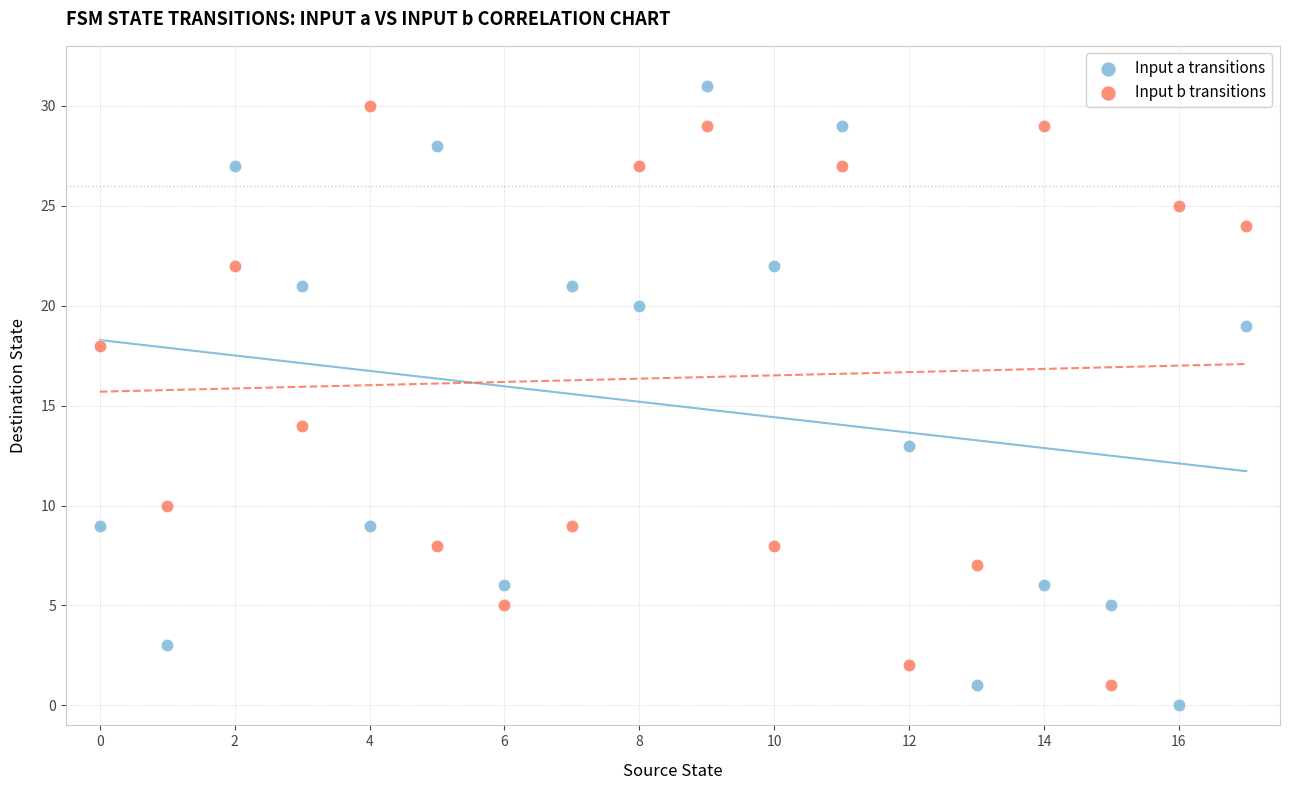

Across all data points, what is the range of Y values (max minus min)?

31